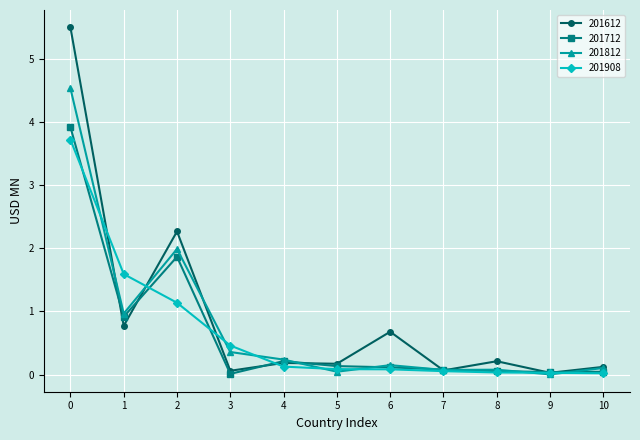

Is the value of 201908 at 10 greater than the value of 201612 at 8?

No